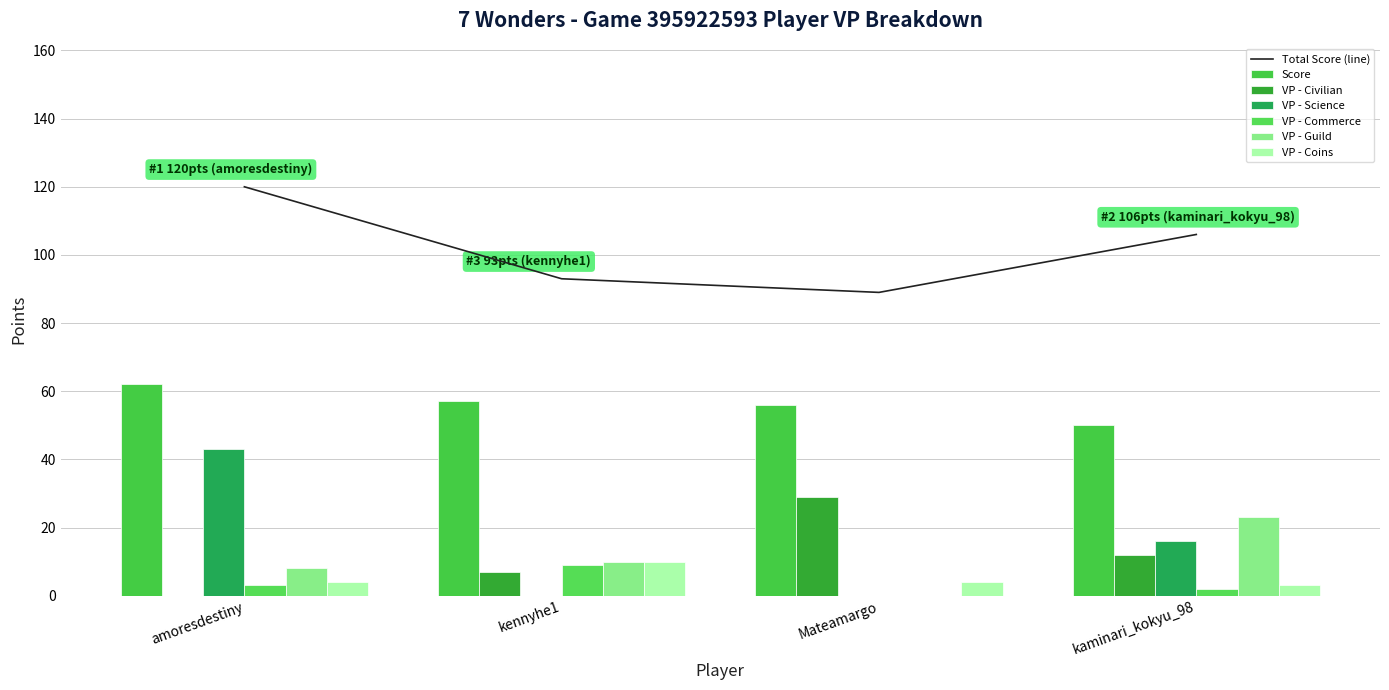

At which category is the sum across all series the highest?

amoresdestiny